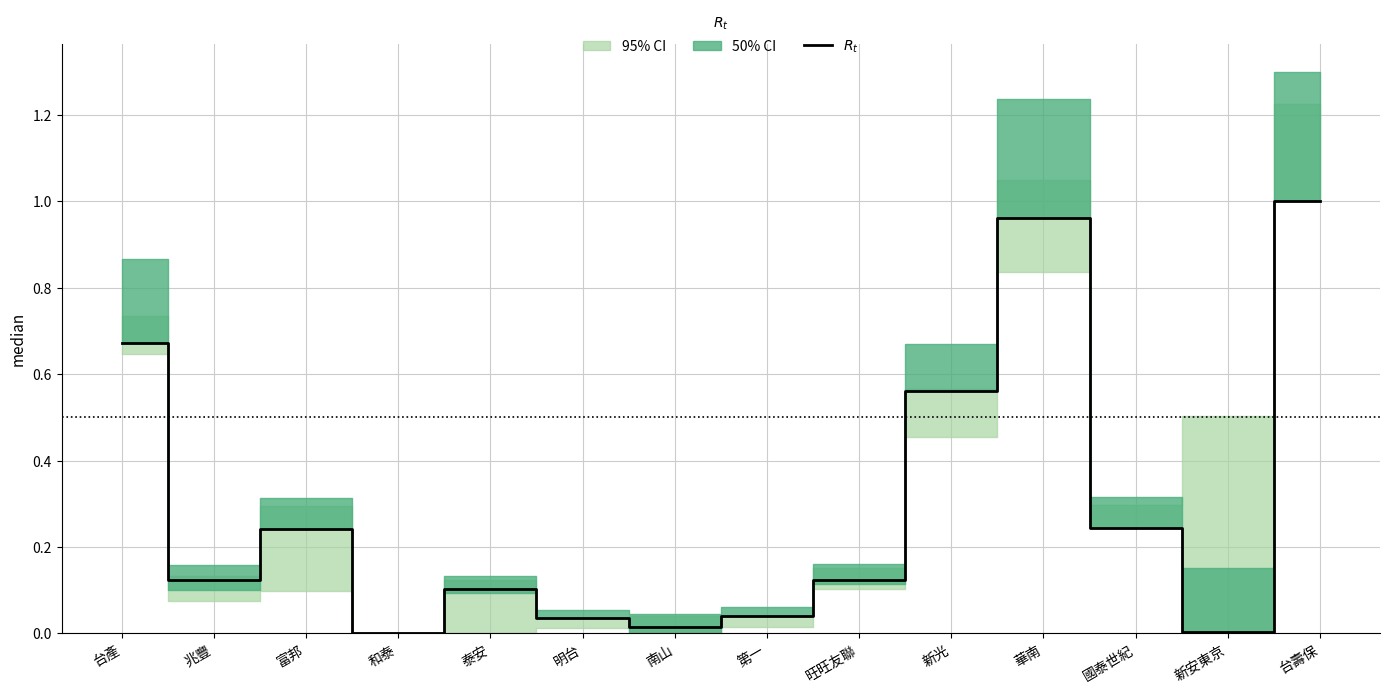

At which category does the chart reach its minimum across all series?

和泰